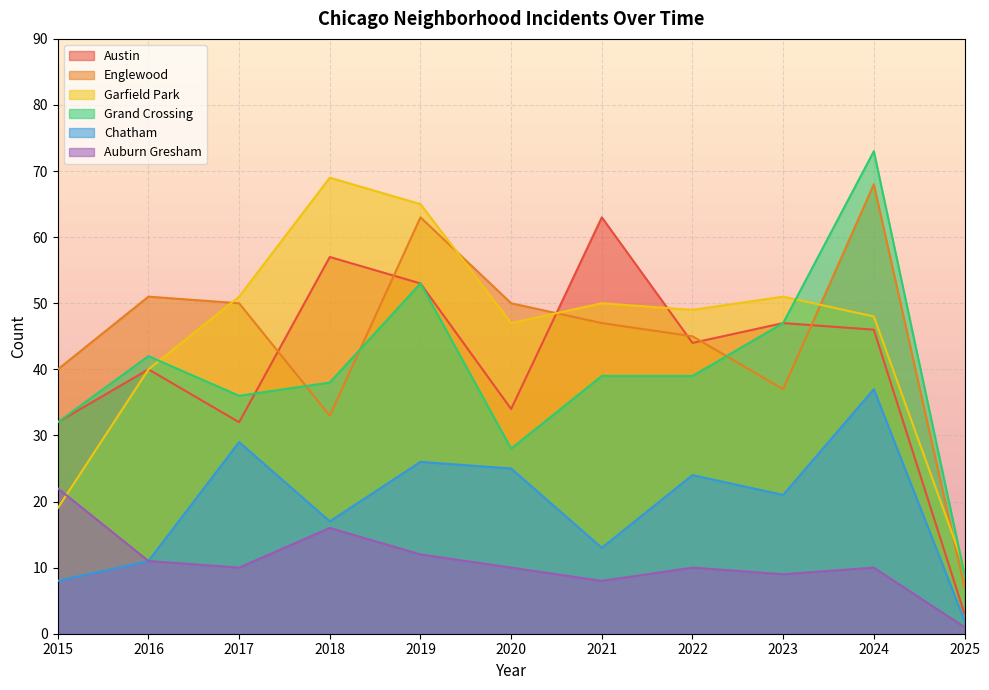

Which series has the largest range (max minus min)?

Grand Crossing